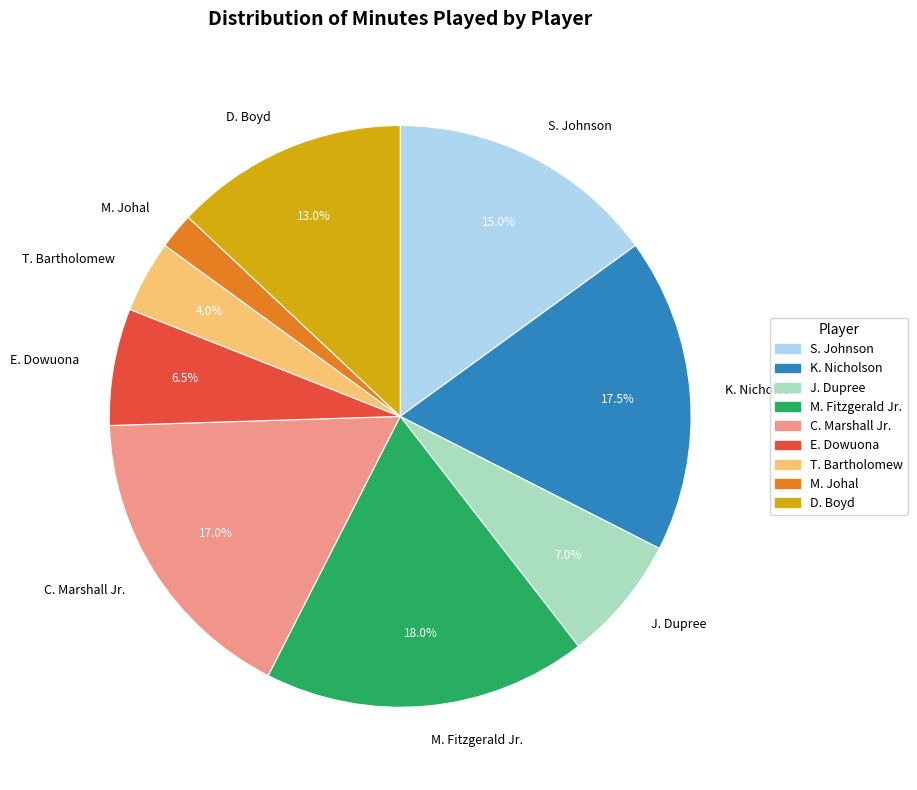

Which has a higher value, K. Nicholson or D. Boyd?

K. Nicholson